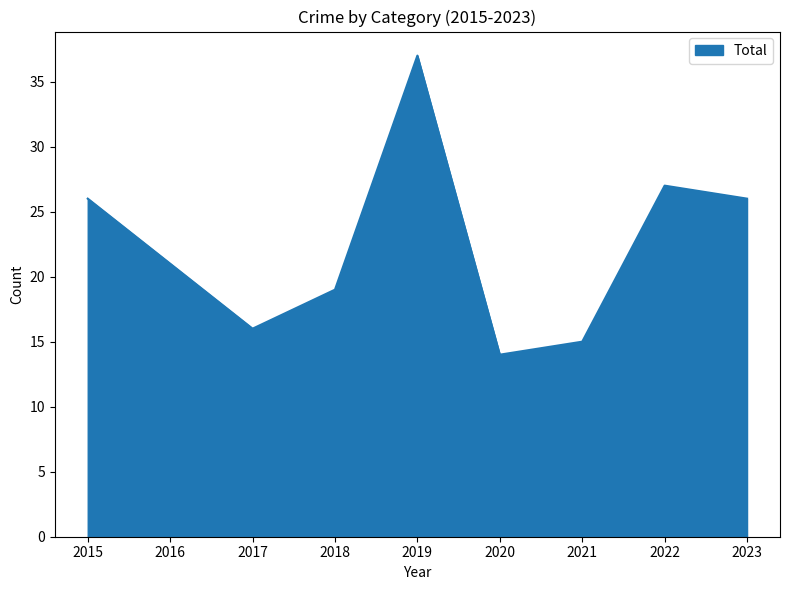

What is the change in value from 2016 to 2022?

+6